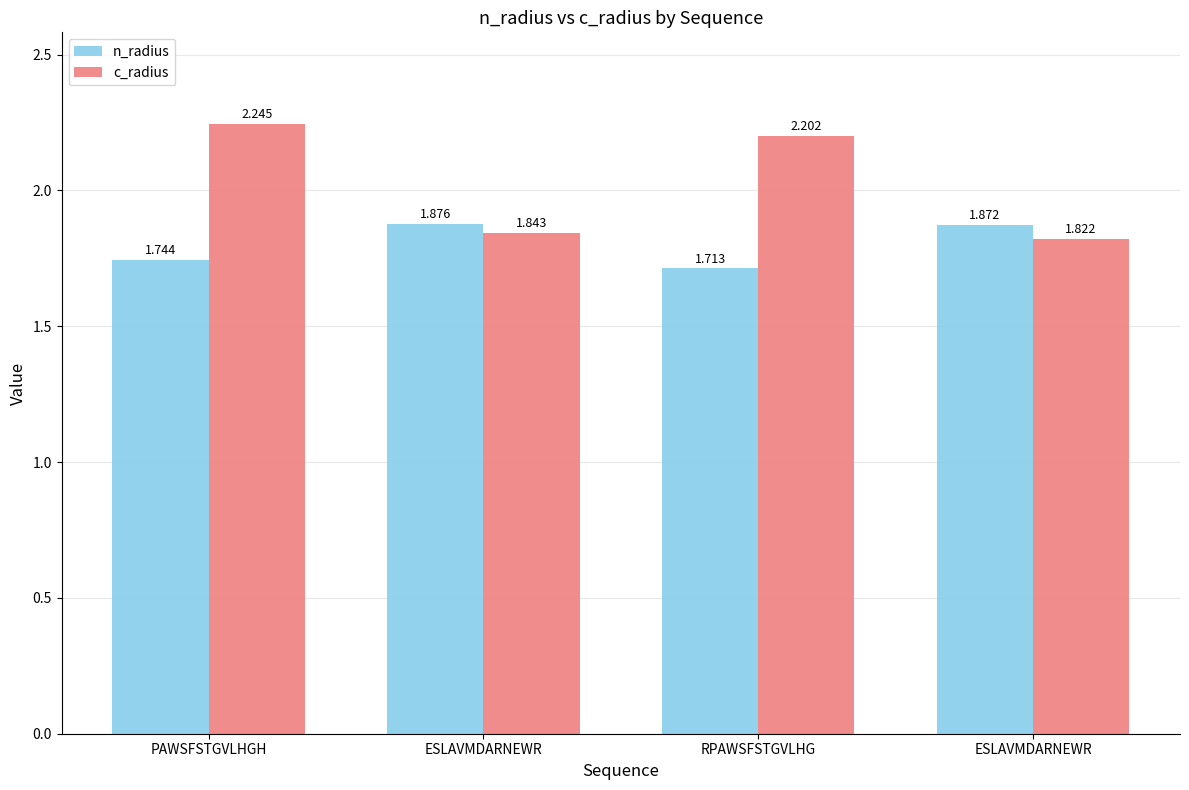

How many categories are shown in the chart?

4